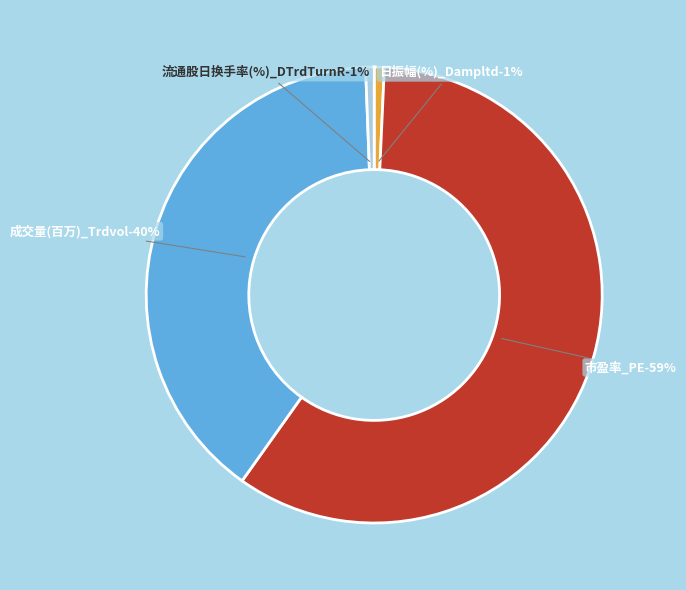

Is 市盈率_PE the majority of the pie?

Yes